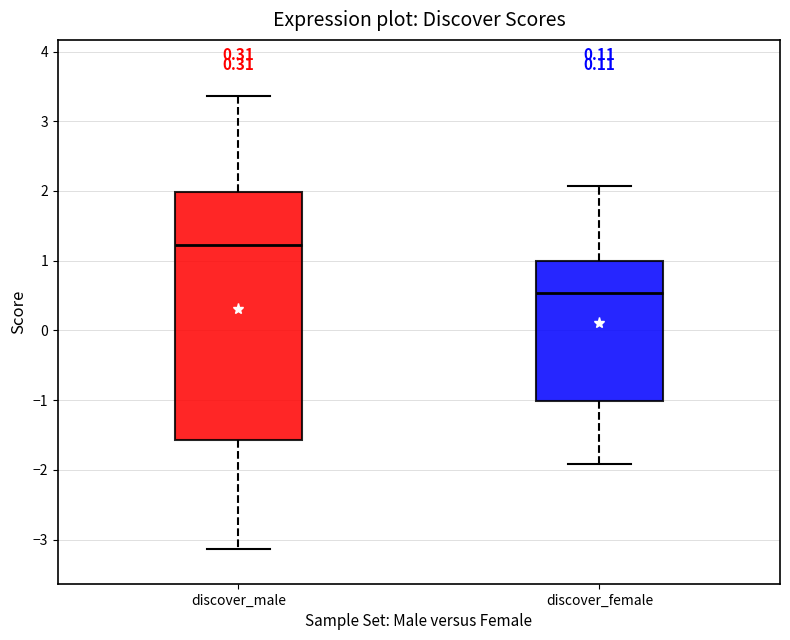

Reading left to right, read every box against the y-axis: the position of its median line, the range the box covers, and the ends of its whiskers. The values are not printed on the chart, so give them approximately, as read against the axis.

discover_male: median 1.2, box -1.6 to 2.0, whiskers -3.1 to 3.4
discover_female: median 0.5, box -1.0 to 1.0, whiskers -1.9 to 2.1